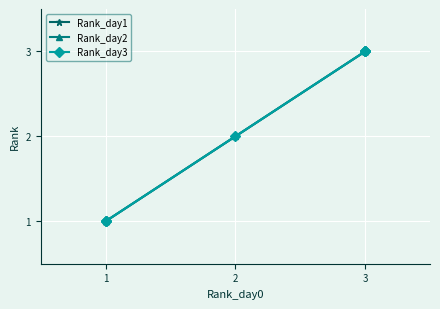

The Rank_day1 series shows 1 at 2. True or false?

False